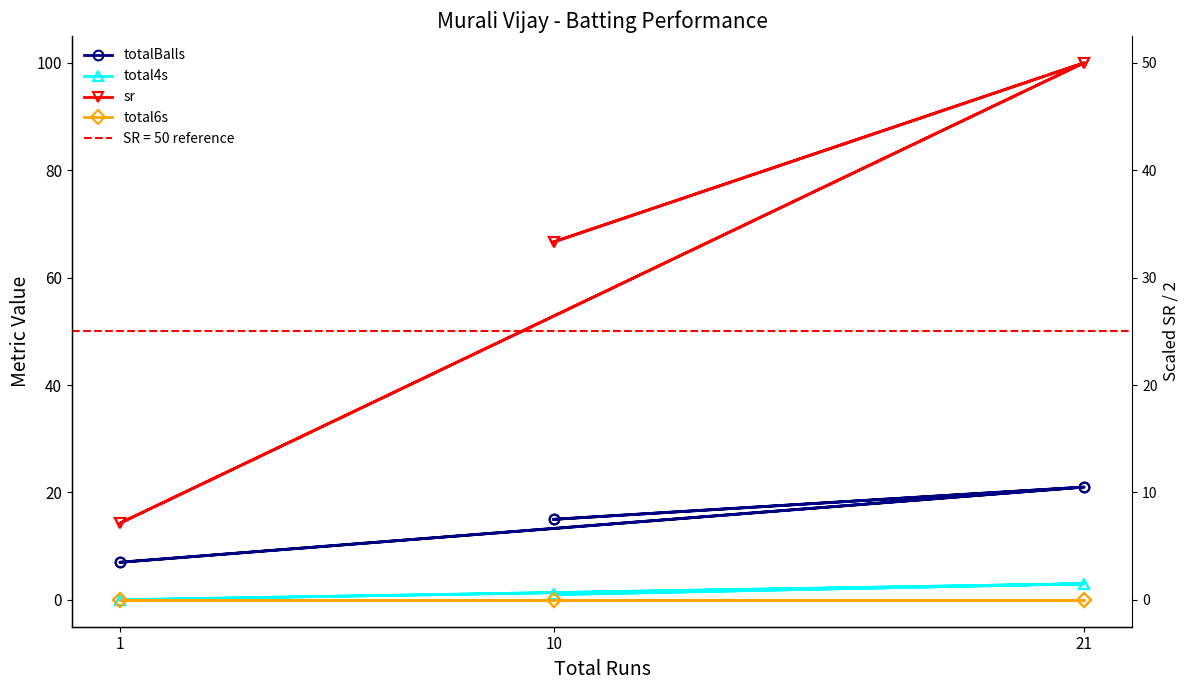

Which series changed the most between 10 and 21?

sr